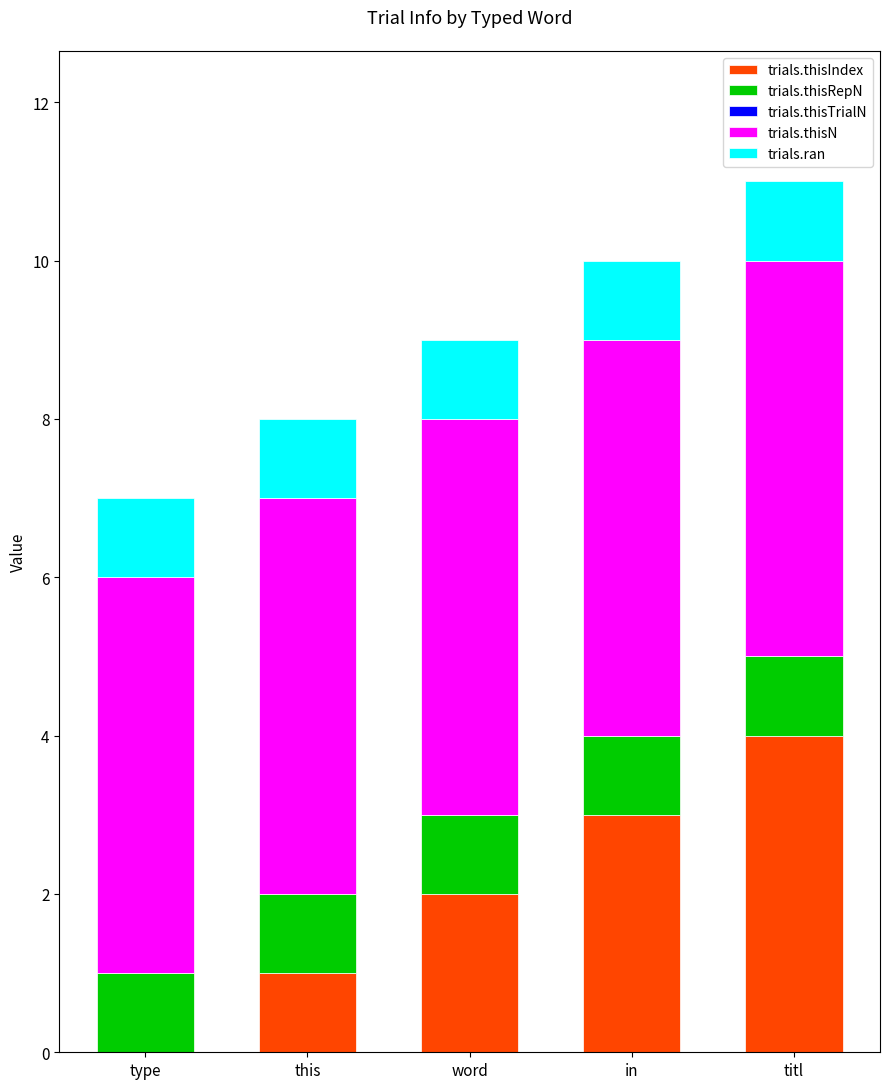

What is the total value across all series at in?

10